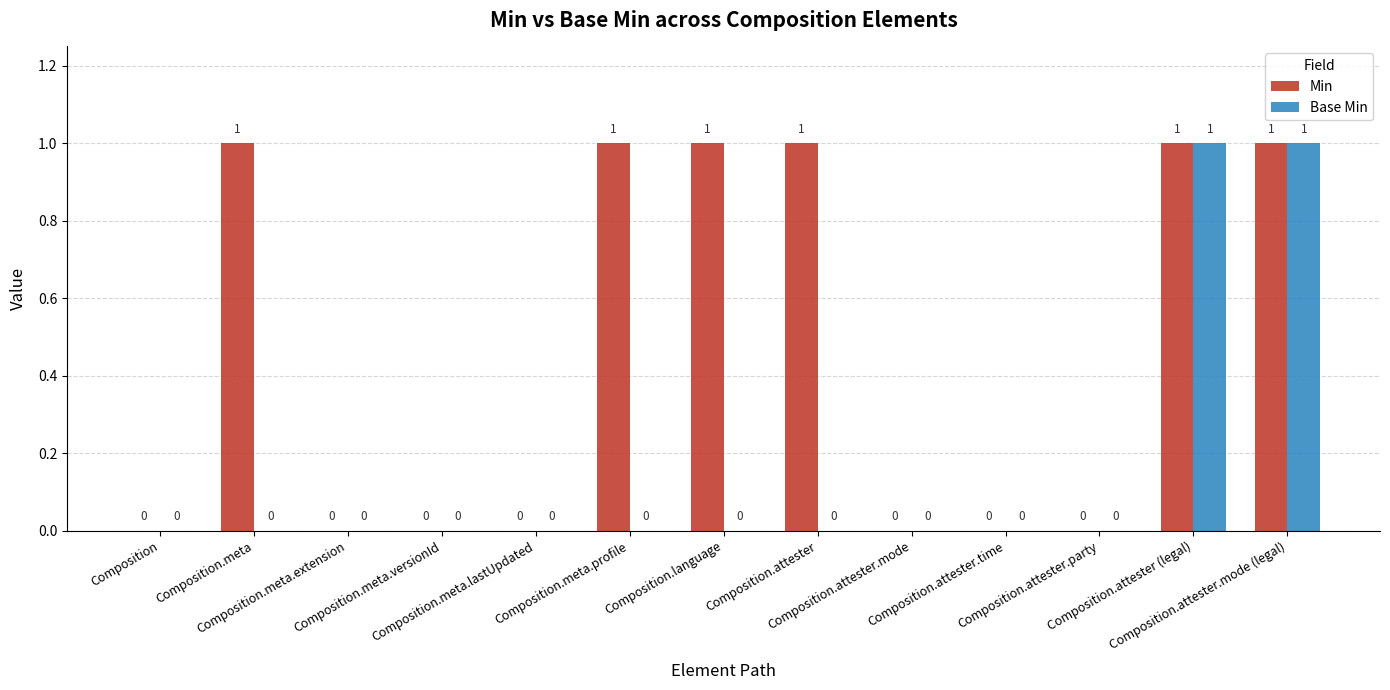

Is the value of Min at Composition.attester greater than the value of Base Min at Composition.meta.extension?

Yes